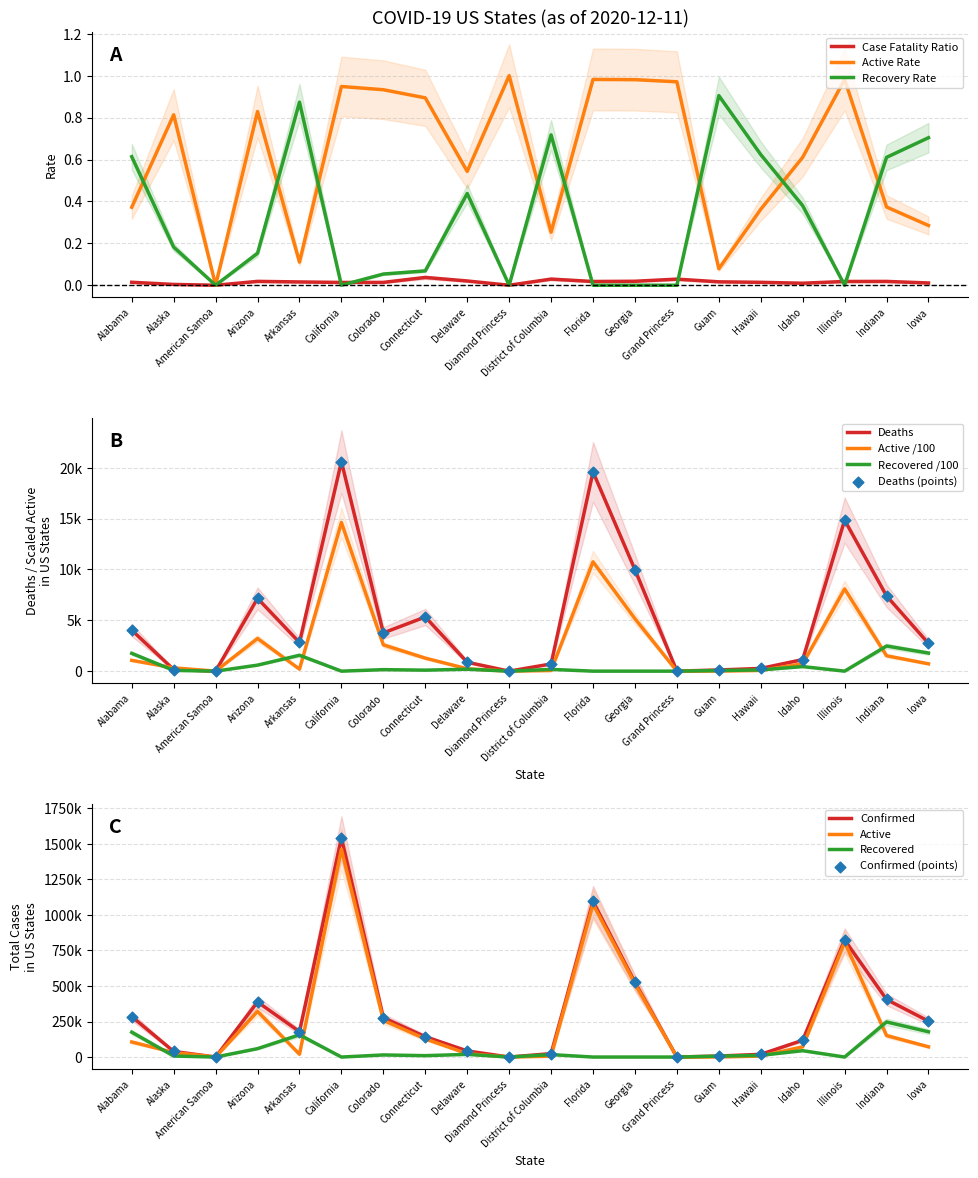

Which series reaches the maximum Y coordinate?

Confirmed